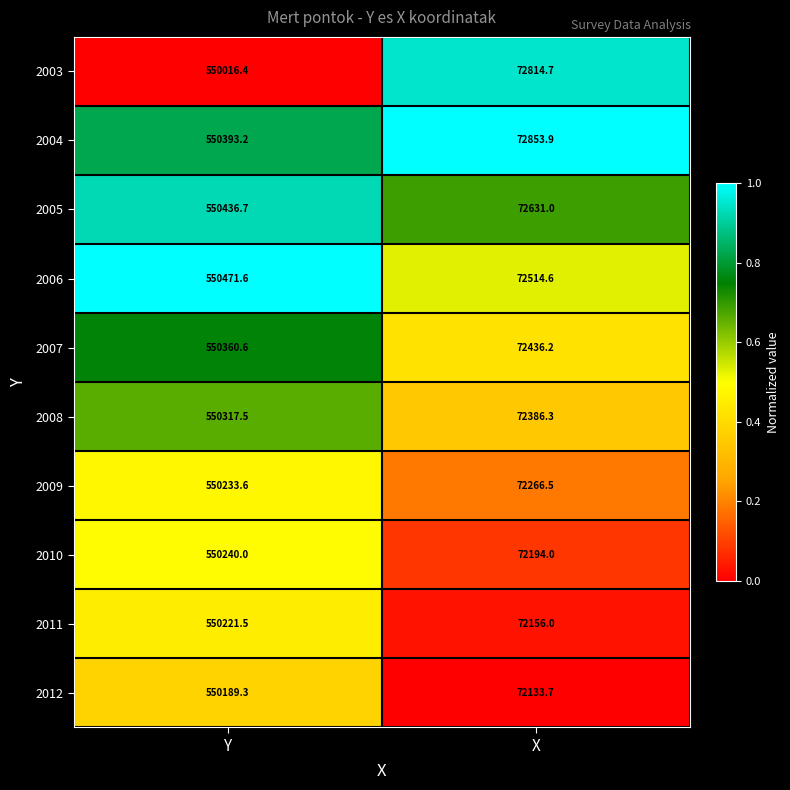

Is it true that 2007 equals 785269.3 at Y?

False